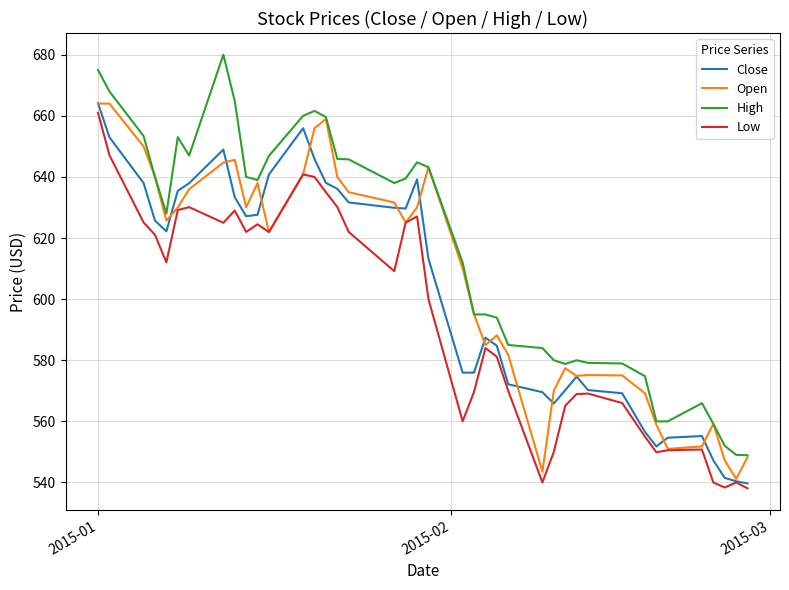

What is the smallest value displayed?

538.1